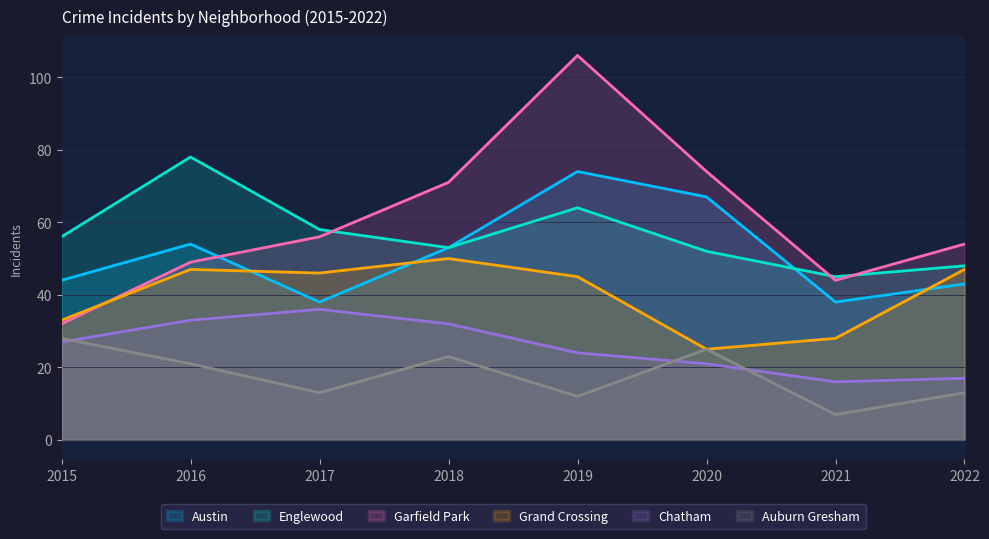

What is the approximate value of Englewood at 2015?

56